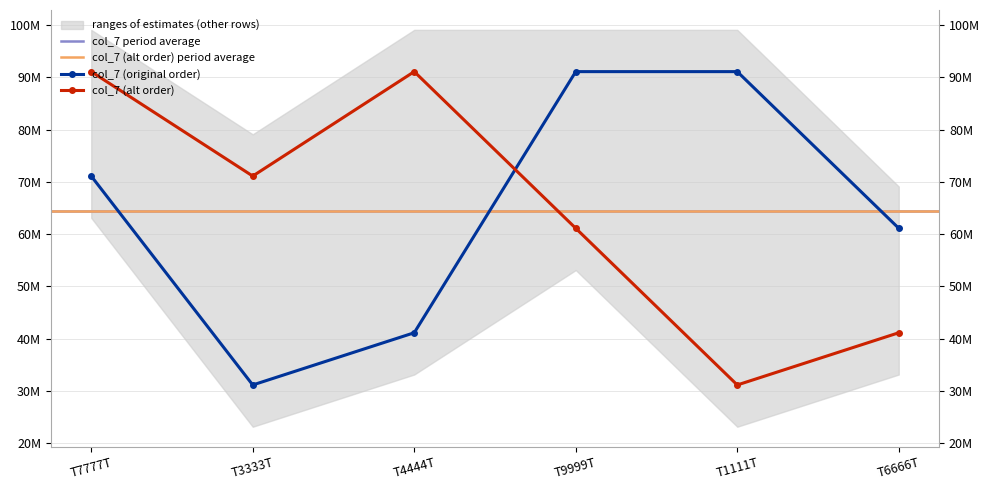

Rank the categories by value from highest to lowest.

T9999T, T1111T, T7777T, T6666T, T4444T, T3333T